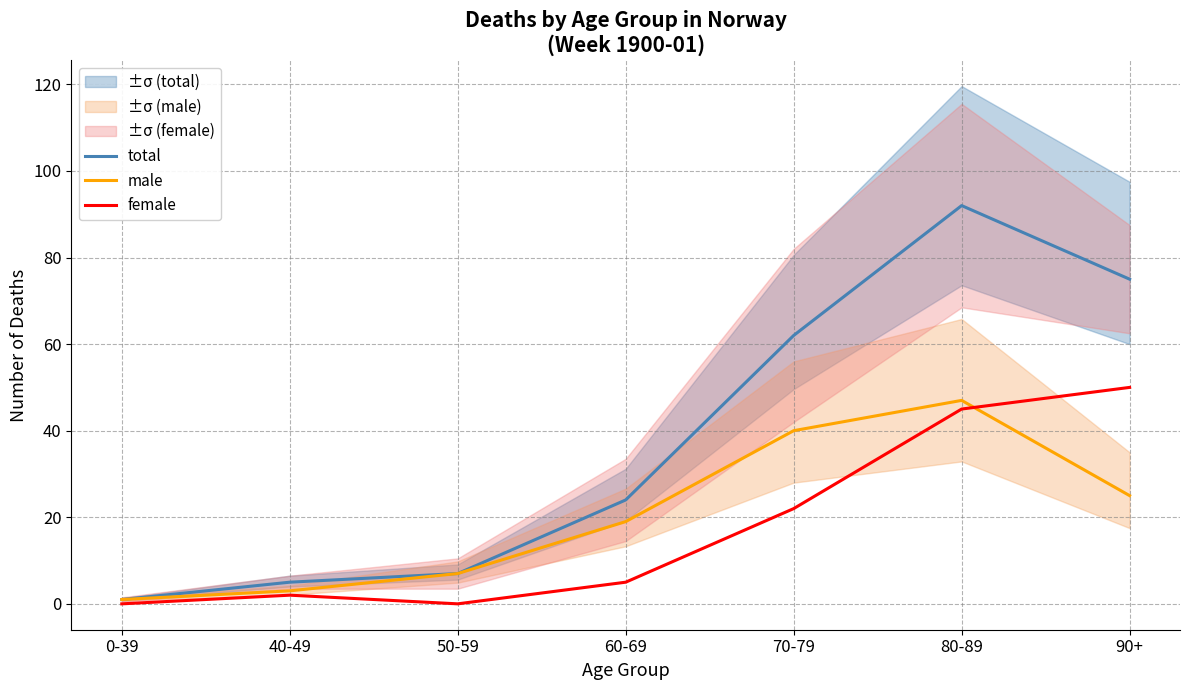

Where is female nearest to the value 25?

70-79